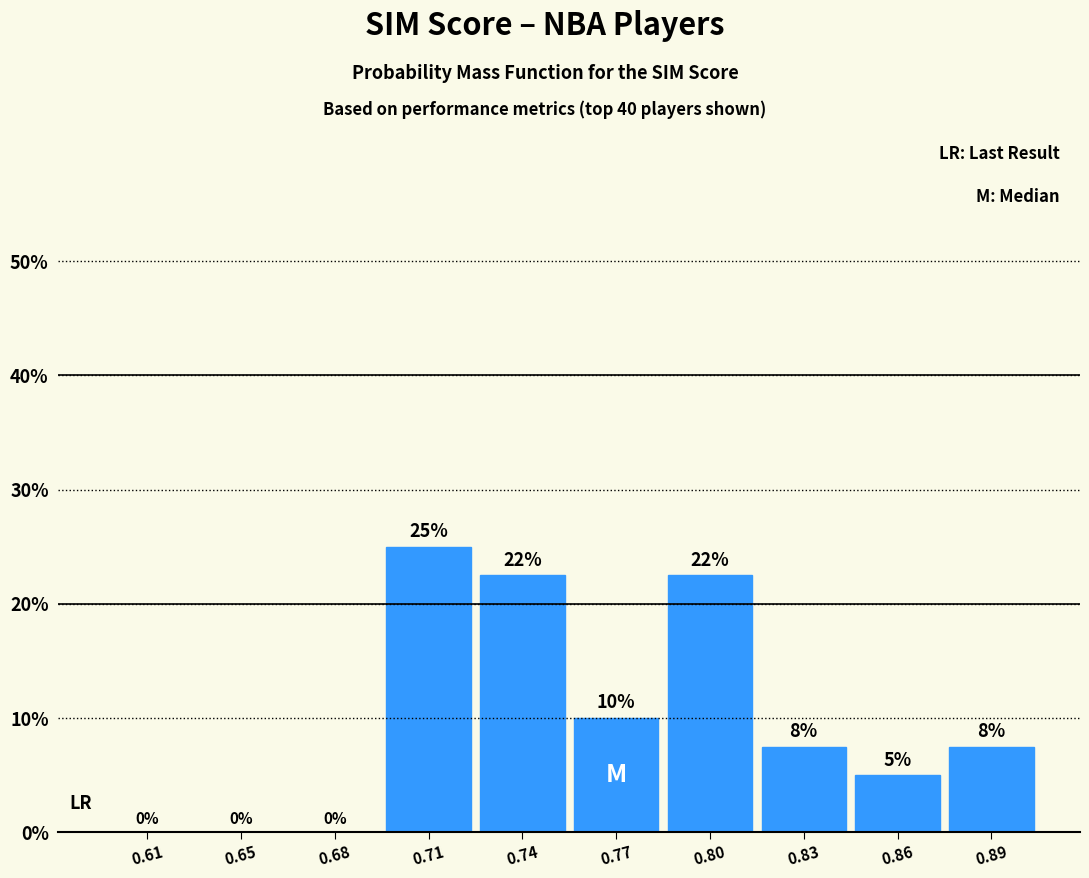

What is the sum of the values at 0.61 and 0.77?

10.0